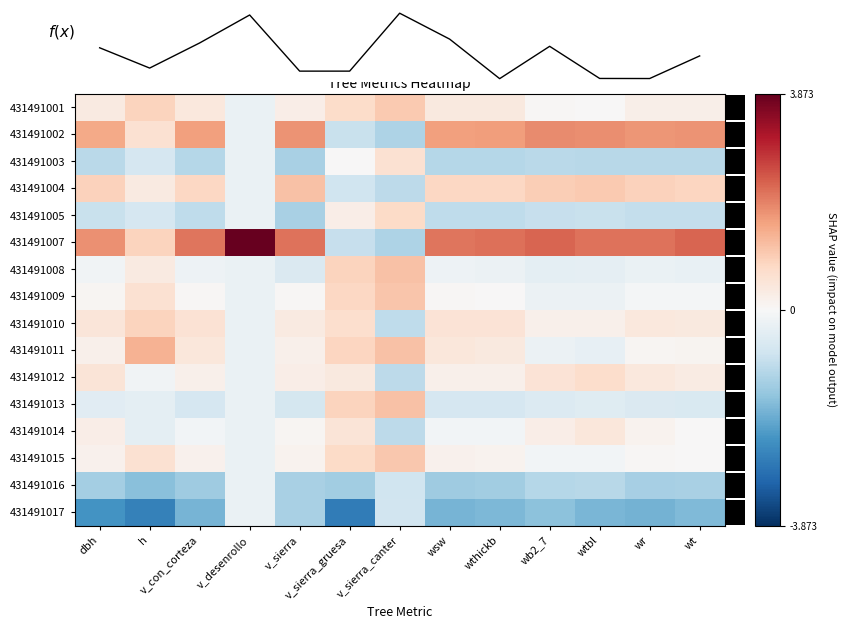

Reading left to right, list all the values displayed in this chart.

431491001: dbh=0.3	h=0.9	v_con_corteza=0.4	v_desenrollo=-0.3	v_sierra=0.2	v_sierra_gruesa=0.7	v_sierra_canter=1.0	wsw=0.4	wthickb=0.4	wb2_7=0.0	wtbl=0.0	wr=0.2	wt=0.2
431491002: dbh=1.5	h=0.6	v_con_corteza=1.6	v_desenrollo=-0.3	v_sierra=1.7	v_sierra_gruesa=-0.9	v_sierra_canter=-1.2	wsw=1.6	wthickb=1.6	wb2_7=1.8	wtbl=1.8	wr=1.7	wt=1.7
431491003: dbh=-1.1	h=-0.6	v_con_corteza=-1.1	v_desenrollo=-0.3	v_sierra=-1.3	v_sierra_gruesa=0.0	v_sierra_canter=0.6	wsw=-1.1	wthickb=-1.1	wb2_7=-1.0	wtbl=-1.1	wr=-1.1	wt=-1.1
431491004: dbh=0.9	h=0.4	v_con_corteza=0.8	v_desenrollo=-0.3	v_sierra=1.1	v_sierra_gruesa=-0.8	v_sierra_canter=-1.0	wsw=0.8	wthickb=0.8	wb2_7=0.9	wtbl=1.0	wr=0.9	wt=0.8
431491005: dbh=-0.9	h=-0.6	v_con_corteza=-1.0	v_desenrollo=-0.3	v_sierra=-1.3	v_sierra_gruesa=0.3	v_sierra_canter=0.7	wsw=-1.0	wthickb=-1.0	wb2_7=-0.9	wtbl=-0.9	wr=-0.9	wt=-0.9
431491007: dbh=1.8	h=0.9	v_con_corteza=2.1	v_desenrollo=3.9	v_sierra=2.1	v_sierra_gruesa=-0.9	v_sierra_canter=-1.2	wsw=2.1	wthickb=2.1	wb2_7=2.3	wtbl=2.1	wr=2.1	wt=2.3
431491008: dbh=-0.1	h=0.4	v_con_corteza=-0.2	v_desenrollo=-0.3	v_sierra=-0.6	v_sierra_gruesa=0.9	v_sierra_canter=1.1	wsw=-0.2	wthickb=-0.2	wb2_7=-0.4	wtbl=-0.4	wr=-0.3	wt=-0.3
431491009: dbh=0.1	h=0.6	v_con_corteza=0.0	v_desenrollo=-0.3	v_sierra=0.1	v_sierra_gruesa=0.8	v_sierra_canter=1.1	wsw=0.0	wthickb=0.0	wb2_7=-0.2	wtbl=-0.2	wr=-0.1	wt=-0.1
431491010: dbh=0.5	h=0.9	v_con_corteza=0.5	v_desenrollo=-0.3	v_sierra=0.3	v_sierra_gruesa=0.6	v_sierra_canter=-1.0	wsw=0.5	wthickb=0.5	wb2_7=0.2	wtbl=0.2	wr=0.4	wt=0.4
431491011: dbh=0.2	h=1.3	v_con_corteza=0.4	v_desenrollo=-0.3	v_sierra=0.2	v_sierra_gruesa=0.8	v_sierra_canter=1.1	wsw=0.4	wthickb=0.4	wb2_7=-0.2	wtbl=-0.3	wr=0.1	wt=0.1
431491012: dbh=0.5	h=-0.1	v_con_corteza=0.2	v_desenrollo=-0.3	v_sierra=0.3	v_sierra_gruesa=0.4	v_sierra_canter=-1.0	wsw=0.2	wthickb=0.2	wb2_7=0.5	wtbl=0.7	wr=0.4	wt=0.3
431491013: dbh=-0.4	h=-0.4	v_con_corteza=-0.6	v_desenrollo=-0.3	v_sierra=-0.7	v_sierra_gruesa=0.9	v_sierra_canter=1.1	wsw=-0.6	wthickb=-0.6	wb2_7=-0.5	wtbl=-0.5	wr=-0.6	wt=-0.6
431491014: dbh=0.2	h=-0.4	v_con_corteza=-0.1	v_desenrollo=-0.3	v_sierra=0.1	v_sierra_gruesa=0.5	v_sierra_canter=-1.0	wsw=-0.1	wthickb=-0.1	wb2_7=0.3	wtbl=0.4	wr=0.1	wt=0.0
431491015: dbh=0.2	h=0.6	v_con_corteza=0.2	v_desenrollo=-0.3	v_sierra=0.1	v_sierra_gruesa=0.7	v_sierra_canter=1.0	wsw=0.2	wthickb=0.1	wb2_7=-0.1	wtbl=-0.1	wr=0.1	wt=0.0
431491016: dbh=-1.3	h=-1.6	v_con_corteza=-1.4	v_desenrollo=-0.3	v_sierra=-1.3	v_sierra_gruesa=-1.4	v_sierra_canter=-0.8	wsw=-1.4	wthickb=-1.4	wb2_7=-1.1	wtbl=-1.1	wr=-1.3	wt=-1.2
431491017: dbh=-2.3	h=-2.6	v_con_corteza=-1.8	v_desenrollo=-0.3	v_sierra=-1.3	v_sierra_gruesa=-2.7	v_sierra_canter=-0.7	wsw=-1.8	wthickb=-1.7	wb2_7=-1.6	wtbl=-1.8	wr=-1.8	wt=-1.7